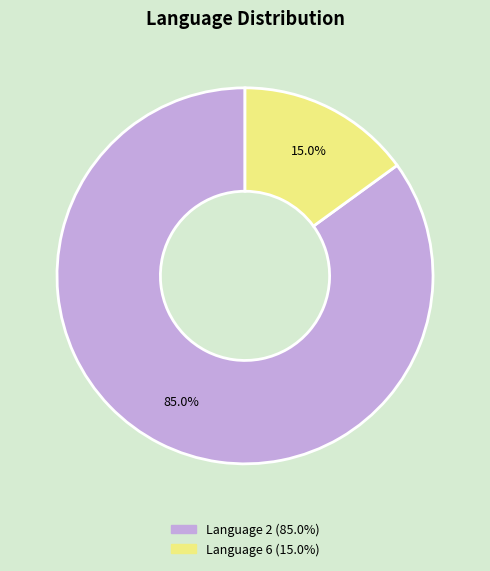

Does any single category account for the majority?

Yes